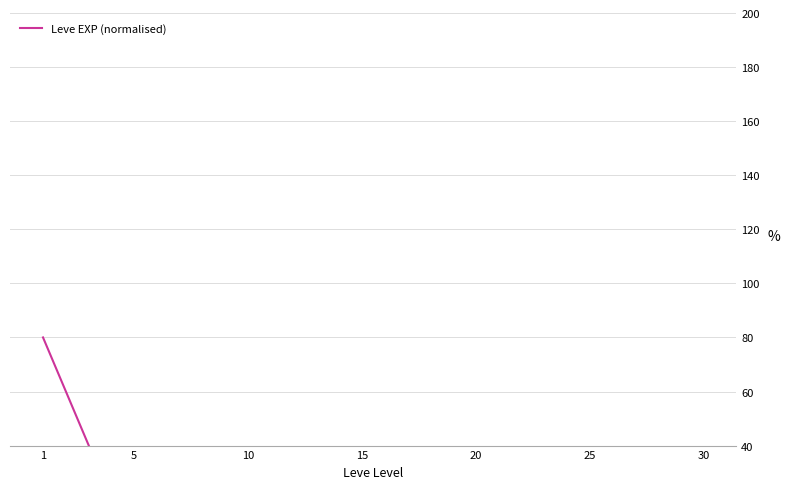

Where is the first local minimum?

5